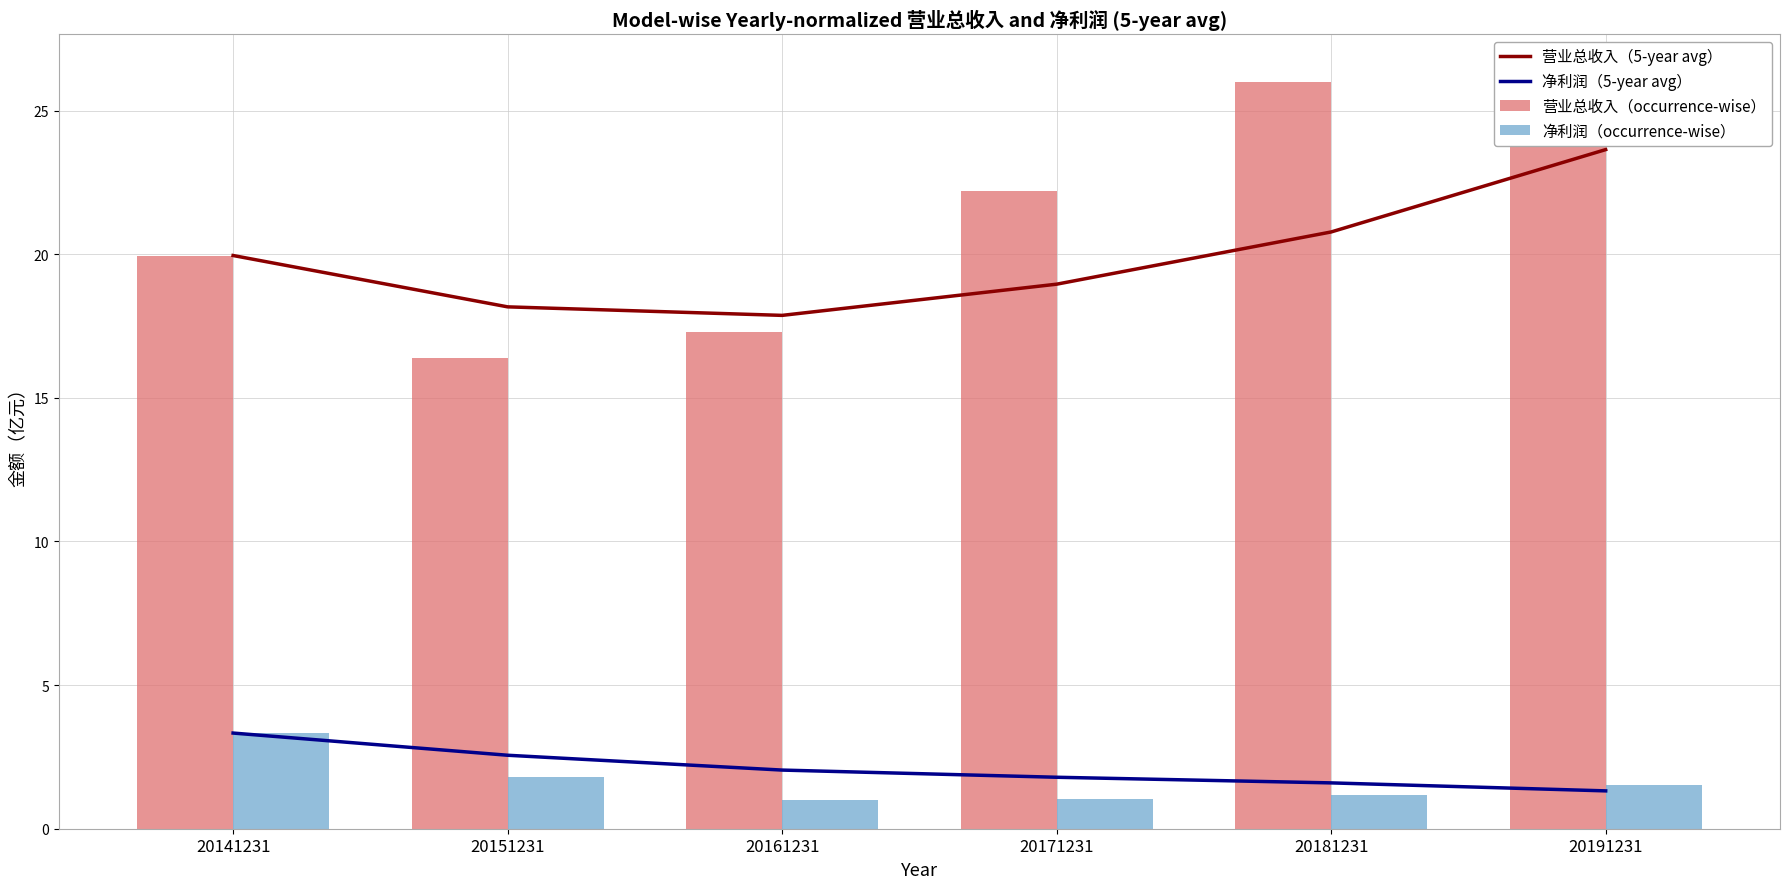

Reading left to right, list all the values displayed in this chart.

营业总收入（5-year avg）: 20141231=20.0	20151231=18.2	20161231=17.9	20171231=19.0	20181231=20.8	20191231=23.6
净利润（5-year avg）: 20141231=3.3	20151231=2.6	20161231=2.0	20171231=1.8	20181231=1.6	20191231=1.3
营业总收入（occurrence-wise）: 20141231=20.0	20151231=16.4	20161231=17.3	20171231=22.2	20181231=26.0	20191231=26.3
净利润（occurrence-wise）: 20141231=3.3	20151231=1.8	20161231=1.0	20171231=1.0	20181231=1.2	20191231=1.5